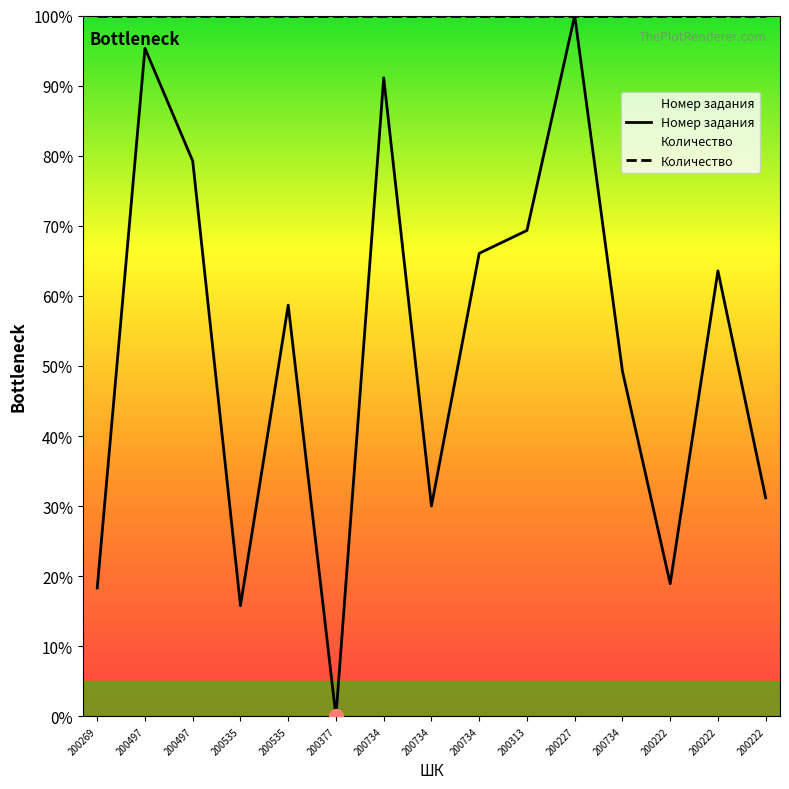

At which category does the chart reach its minimum across all series?

200377